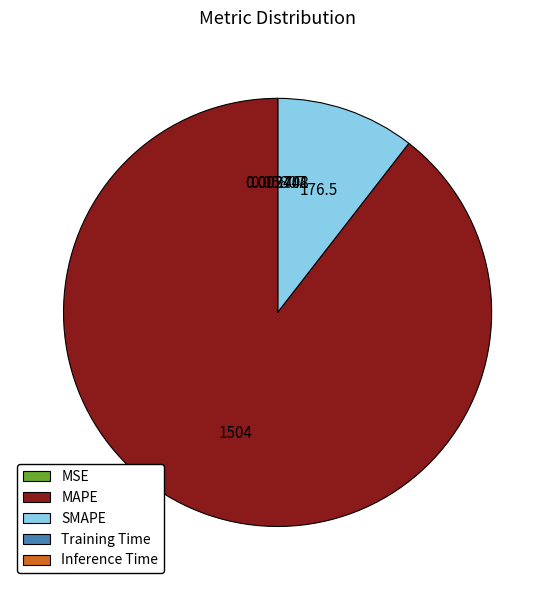

Which slice is the largest?

MAPE